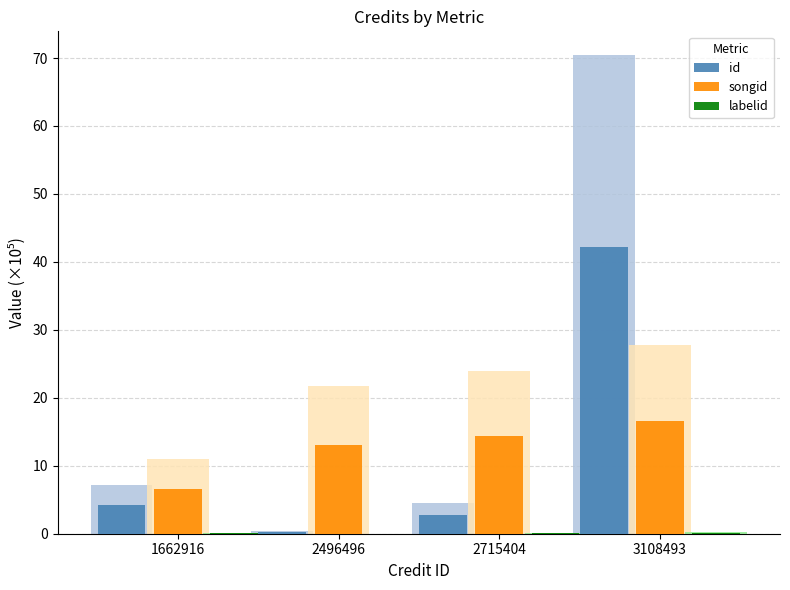

What is the highest value of the id series?

42.2